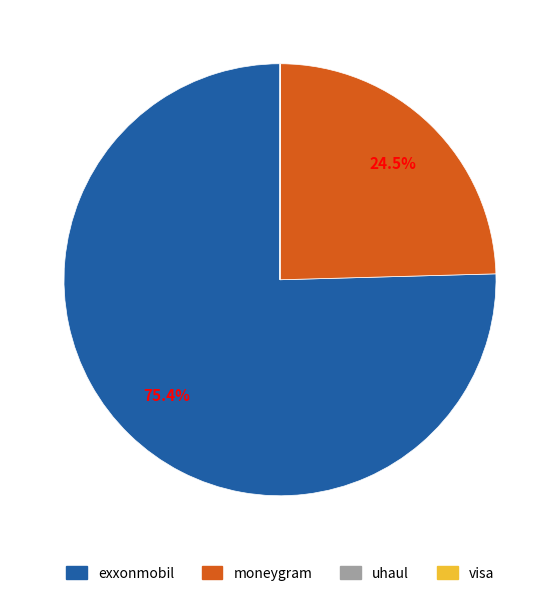

Which category has the biggest portion of the pie?

exxonmobil